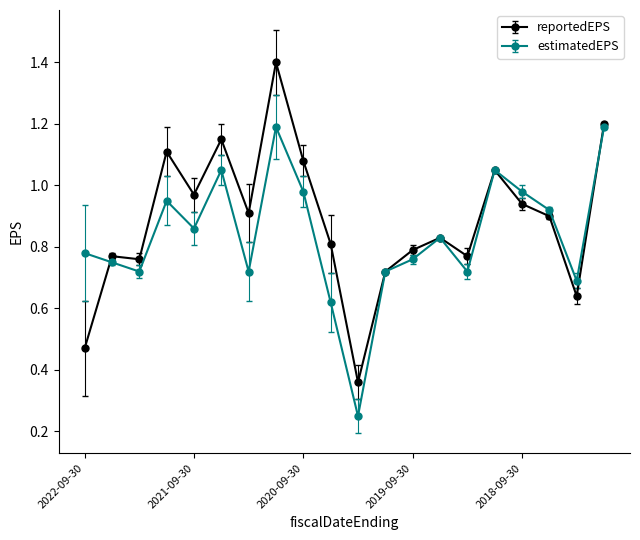

Rank the series by their maximum value, from lowest to highest.

estimatedEPS, reportedEPS